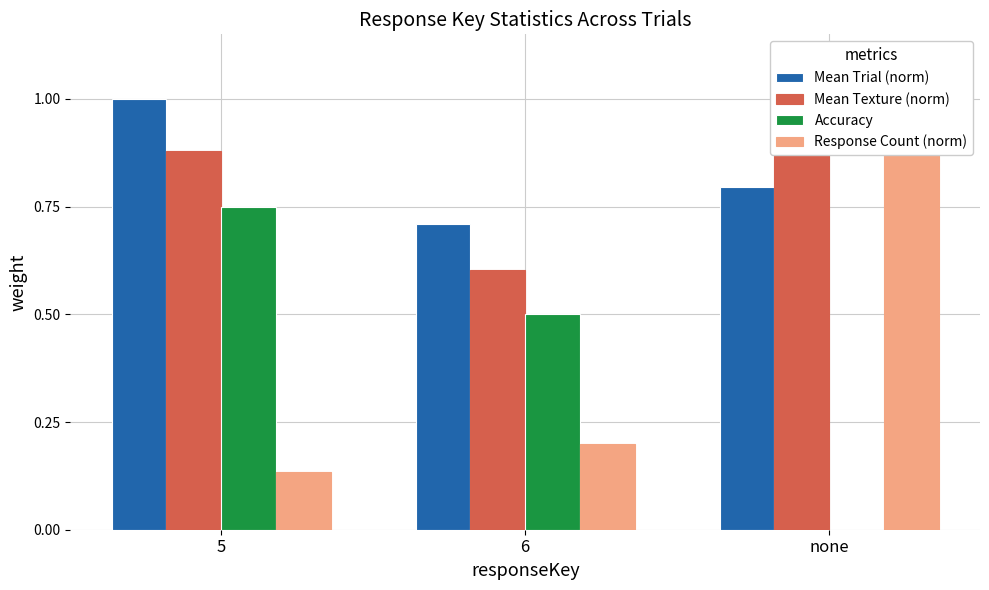

Reading left to right, what are all the values shown in this chart?

Mean Trial (norm): 5=1.0	6=0.7	none=0.8
Mean Texture (norm): 5=0.9	6=0.6	none=1.0
Accuracy: 5=0.8	6=0.5	none=0.0
Response Count (norm): 5=0.1	6=0.2	none=1.0